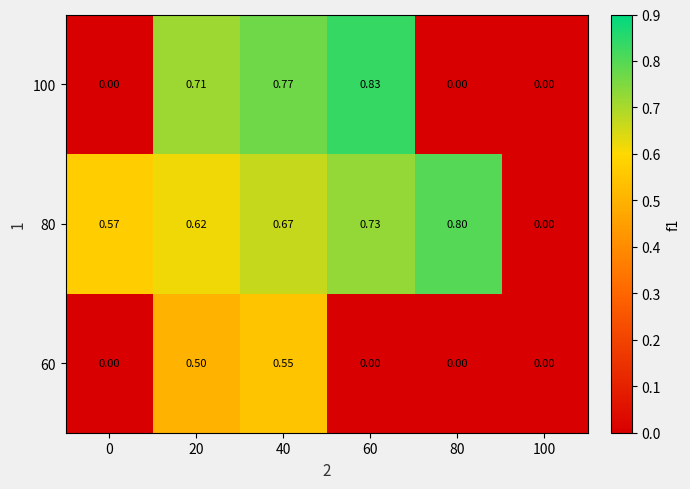

Which series has the widest spread of values?

100